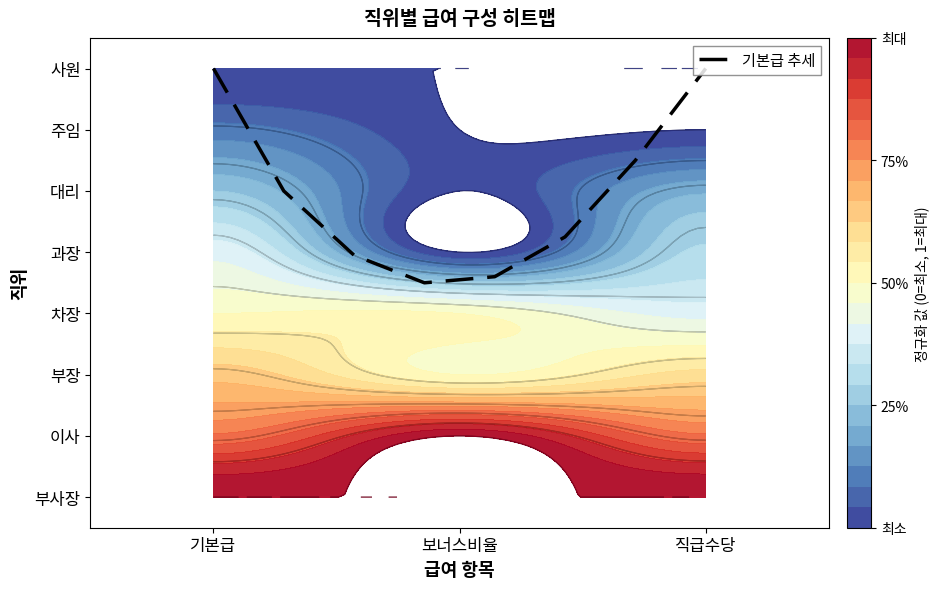

The value at 기본급 is 7.0. True or false?

True